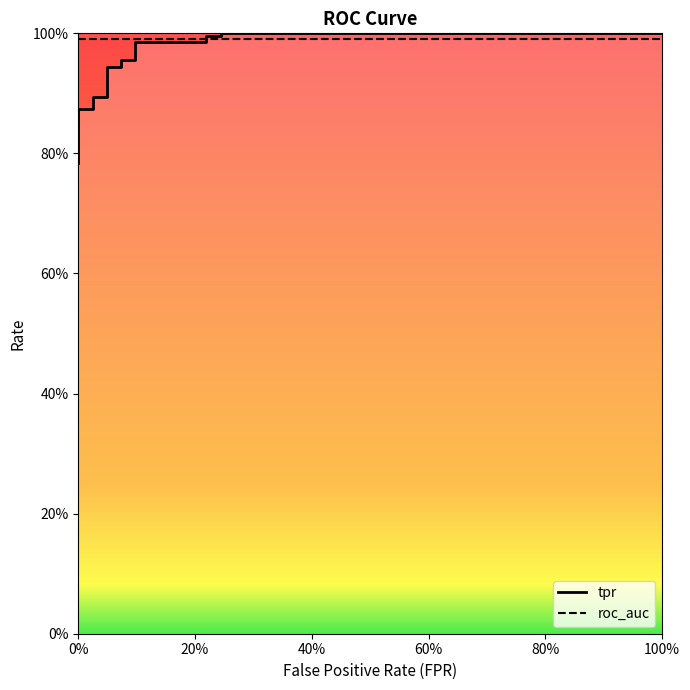

What is the average value?

0.9